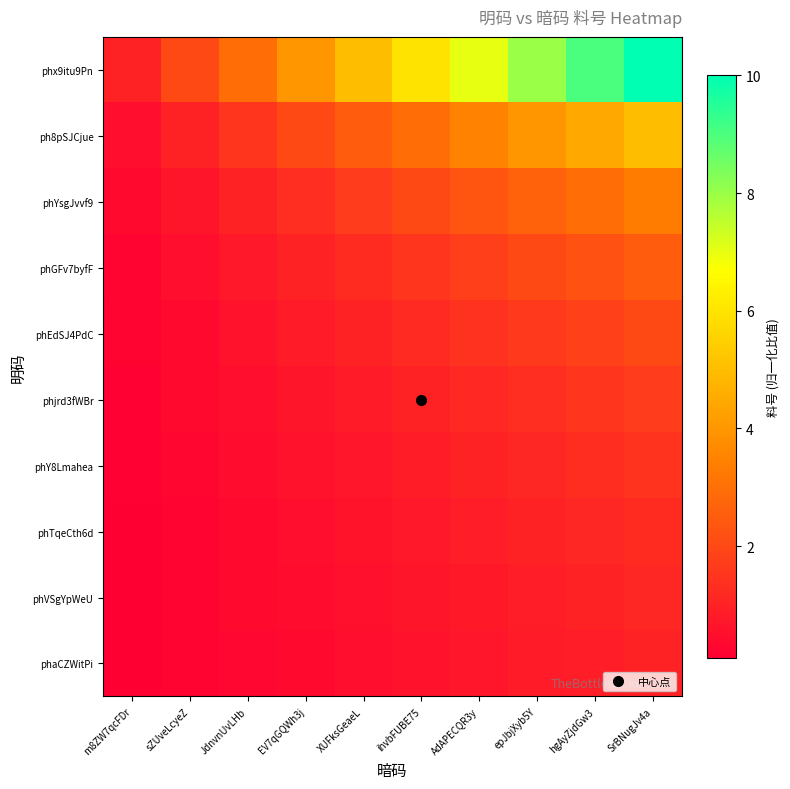

Count the number of data series in this chart.

10